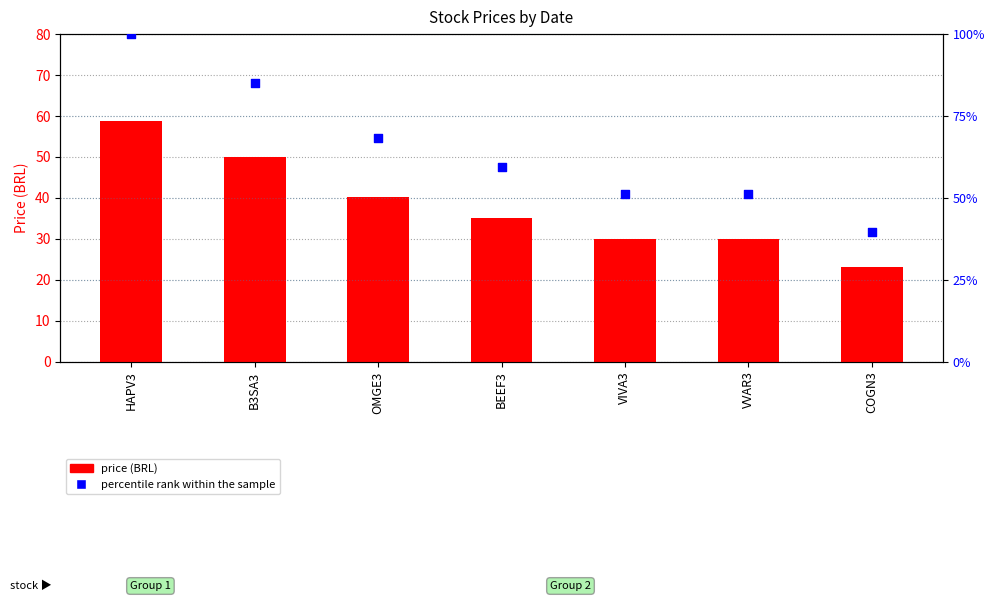

Which series contains the lowest Y value?

price